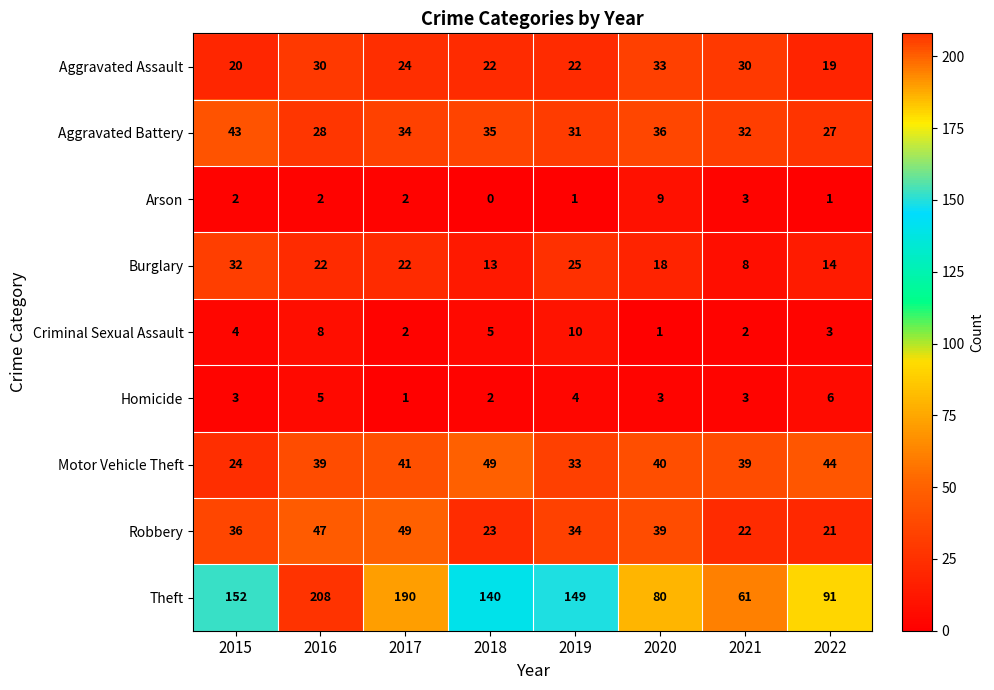

The value of Criminal Sexual Assault at 2017 is 2. True or false?

True